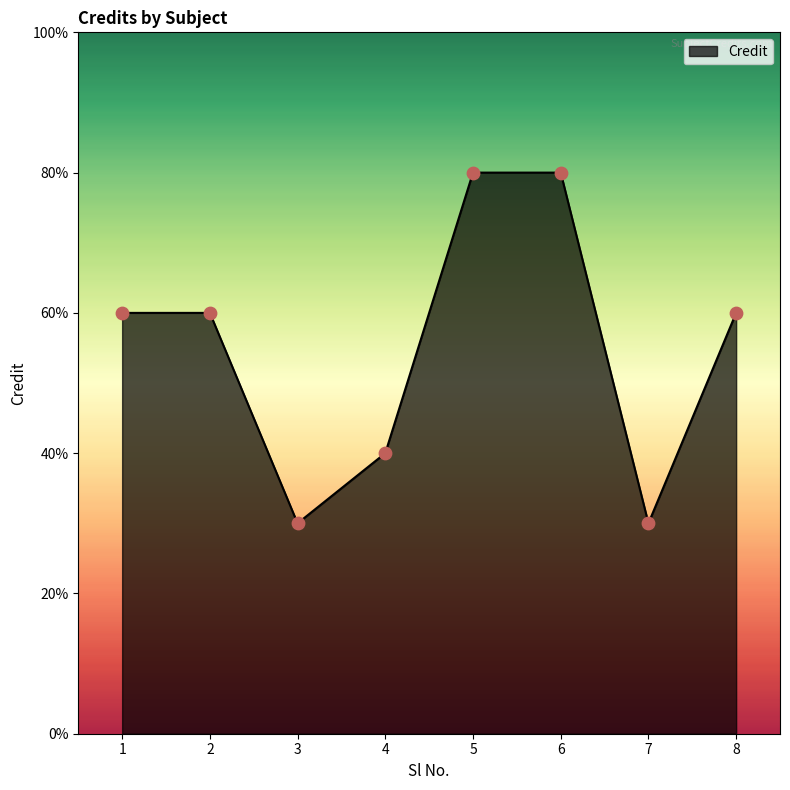

What is the ratio of the value at 2 to the value at 1?

1.0